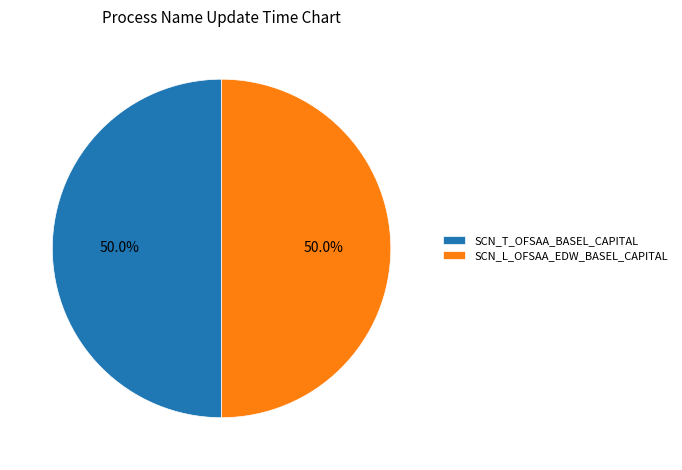

The SCN_L_OFSAA_EDW_BASEL_CAPITAL slice represents 36% of the pie. True or false?

False